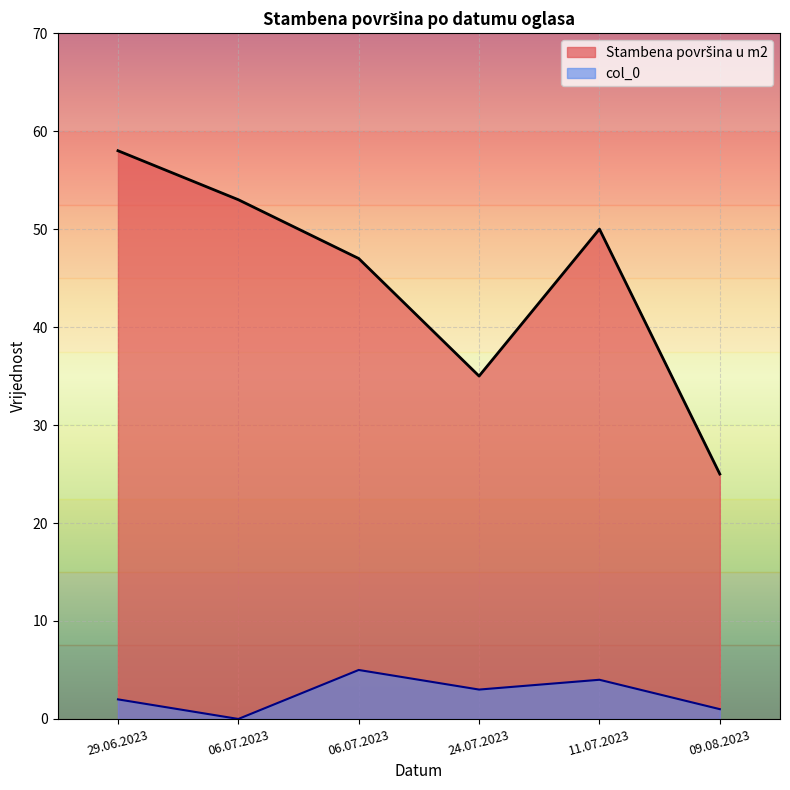

What is the total value across all series at 24.07.2023?

38